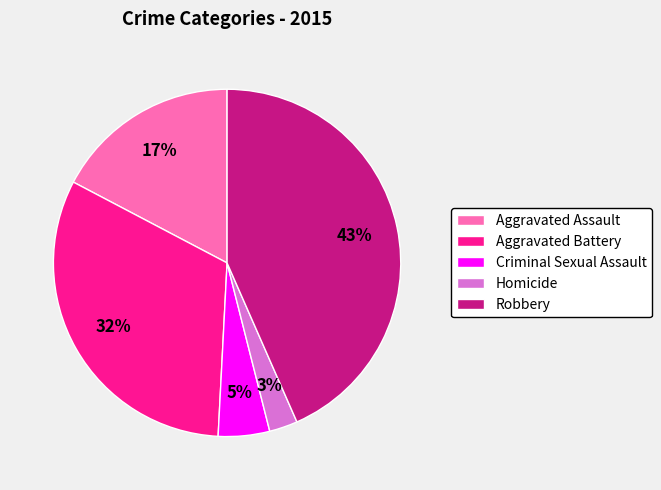

Do Homicide and Criminal Sexual Assault together represent more than half of the pie?

No